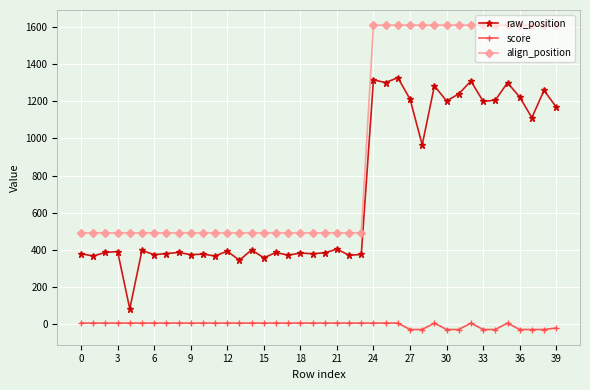

How many values in the align_position series exceed 492?

16